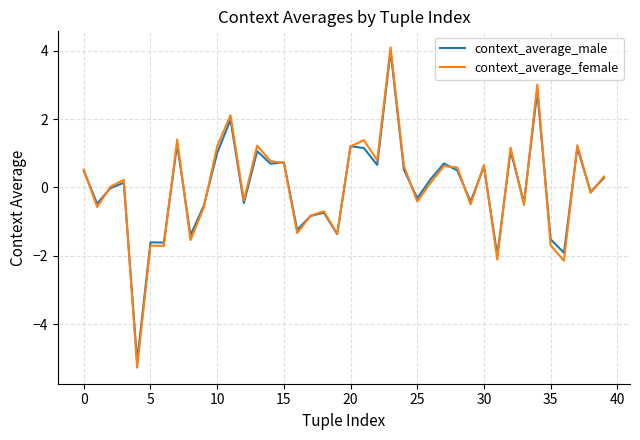

Which series has the largest range (max minus min)?

context_average_female